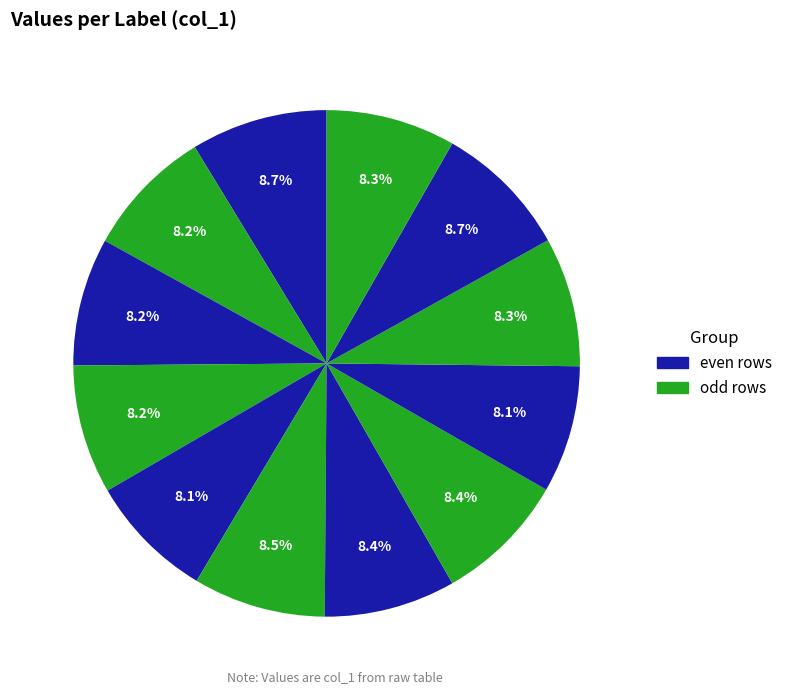

To the nearest percent, what is the difference between the largest and smallest slice percentages?

1%